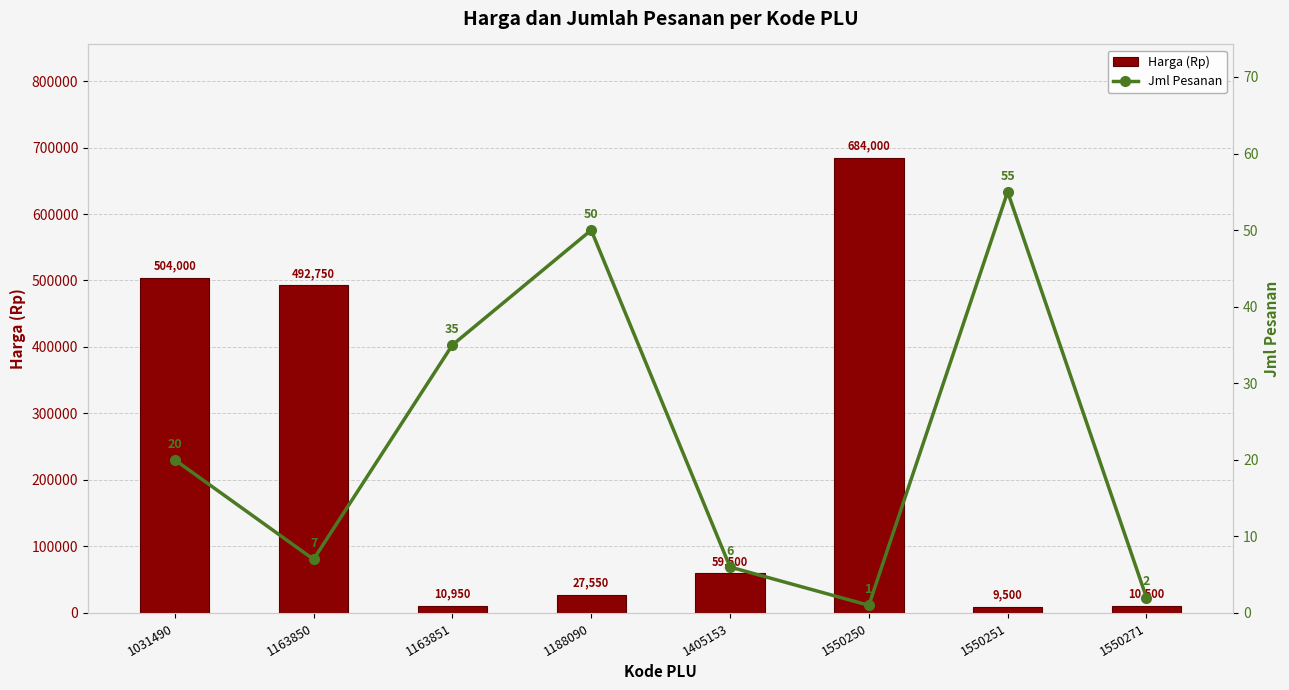

List the series in order of their peak value, lowest first.

Jml Pesanan, Harga (Rp)